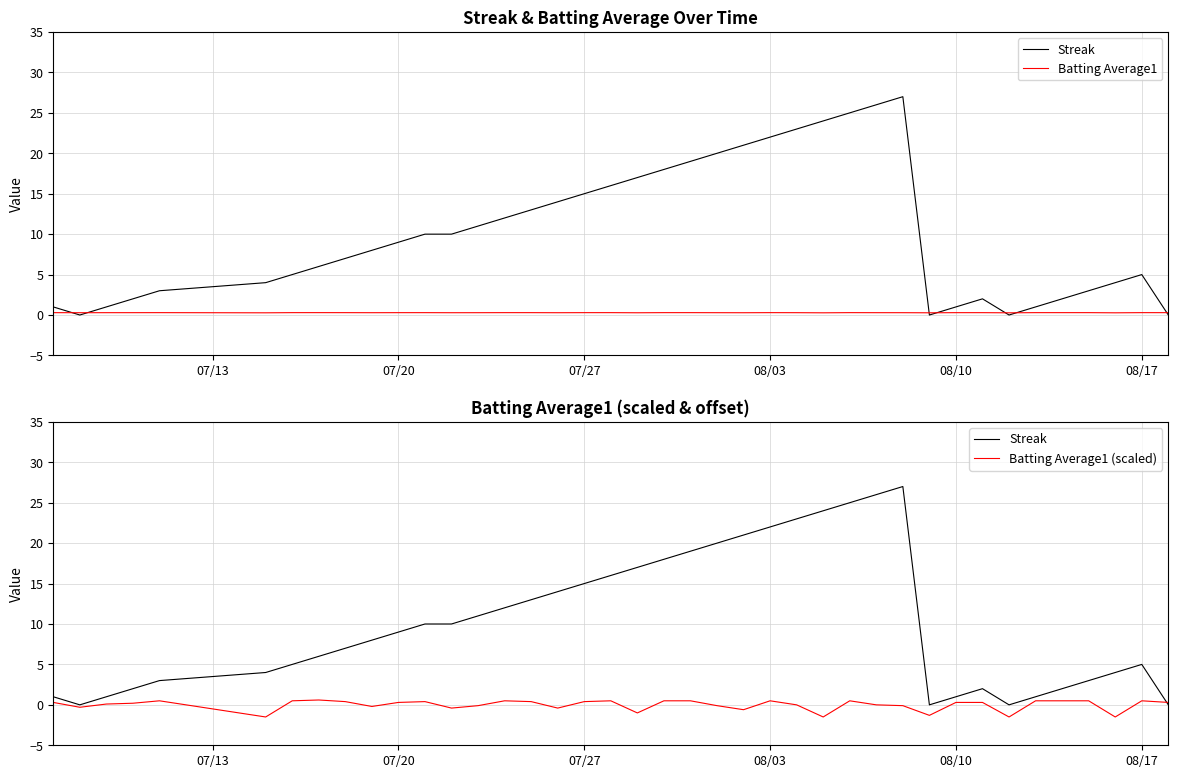

True or false: Batting Average1 (scaled) has a value of 0.8 at 21.

False